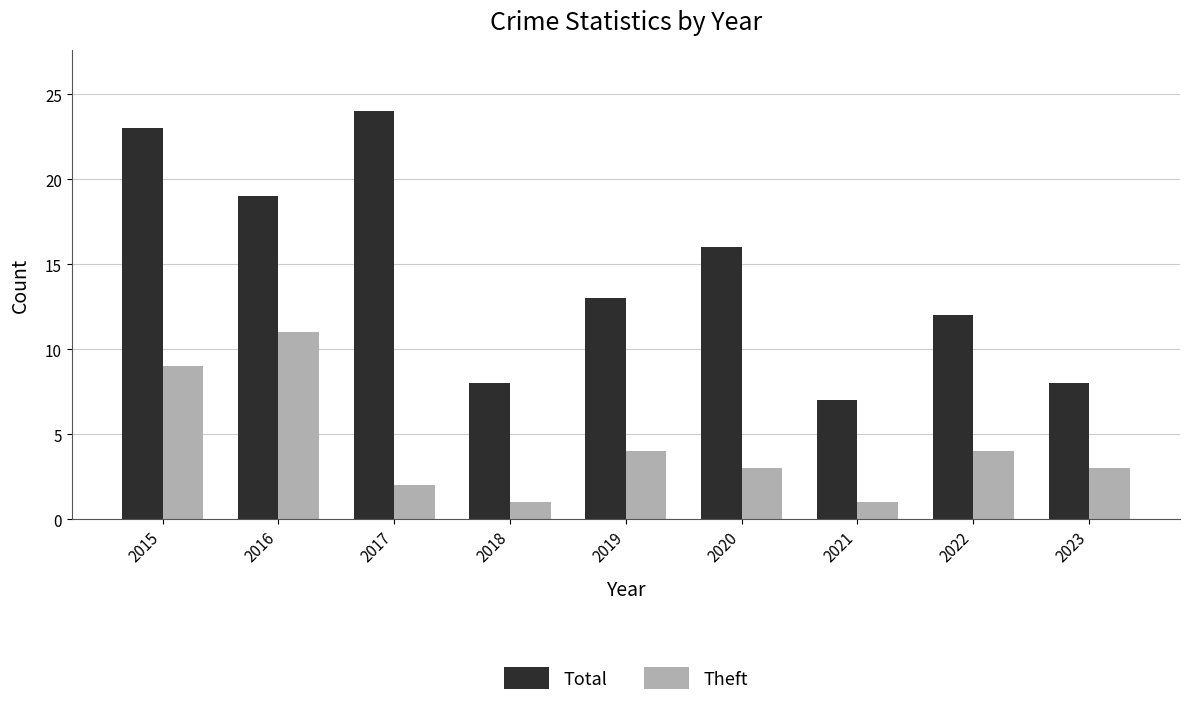

How many groups of bars are there?

9